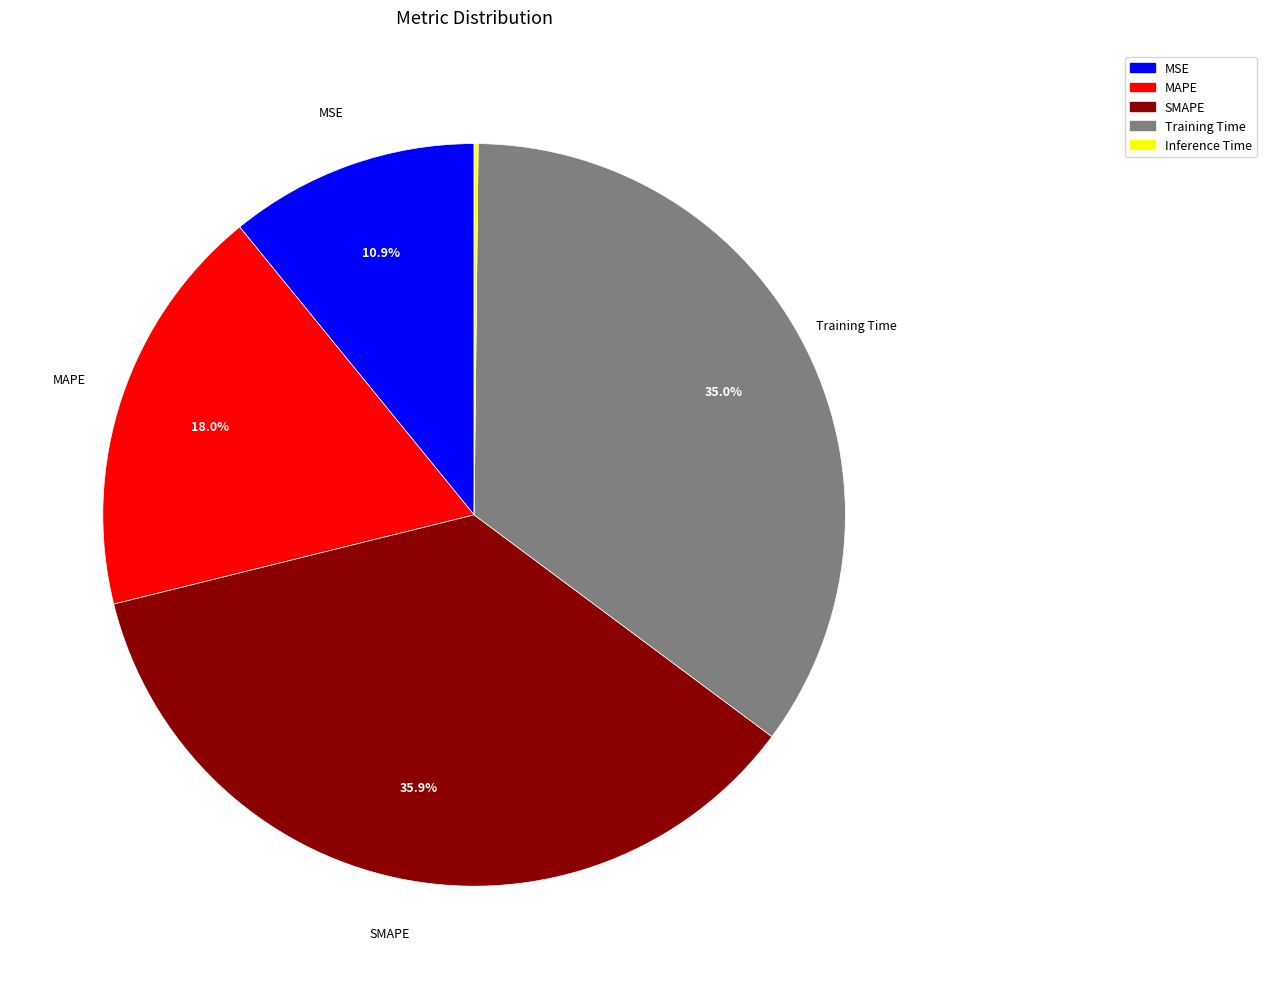

Which slice is the largest?

SMAPE